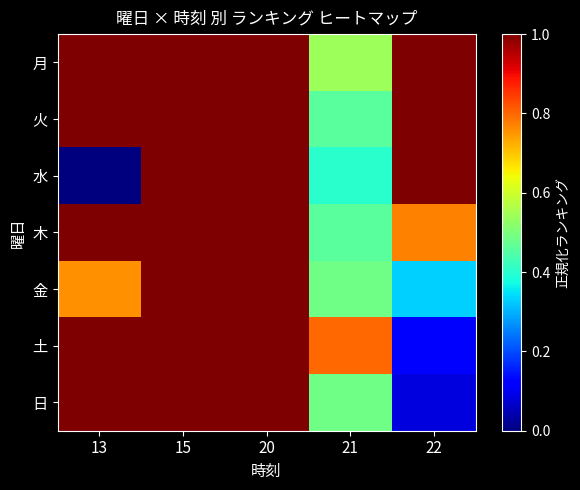

List the series in order of their peak value, lowest first.

月, 火, 水, 木, 金, 土, 日